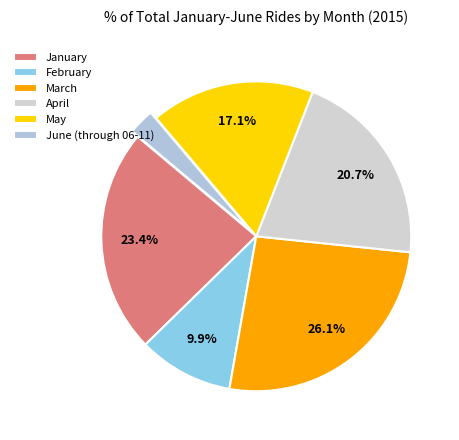

How many segments does this pie chart have?

6